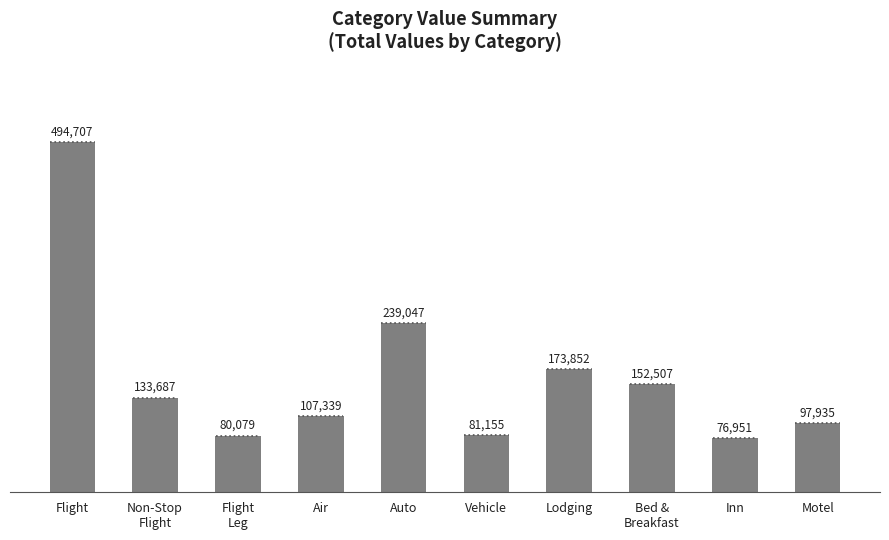

How many data points are less than 133687?

5